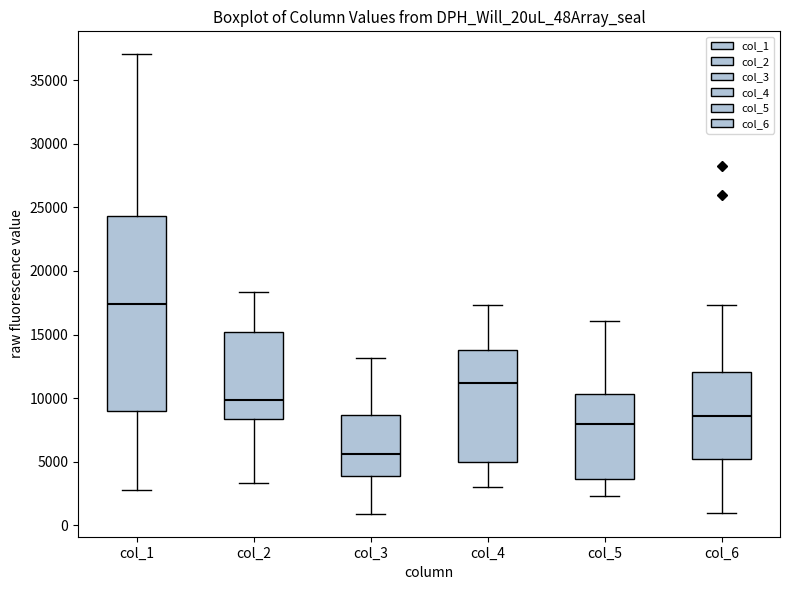

Which box's median line is the lowest?

col_3